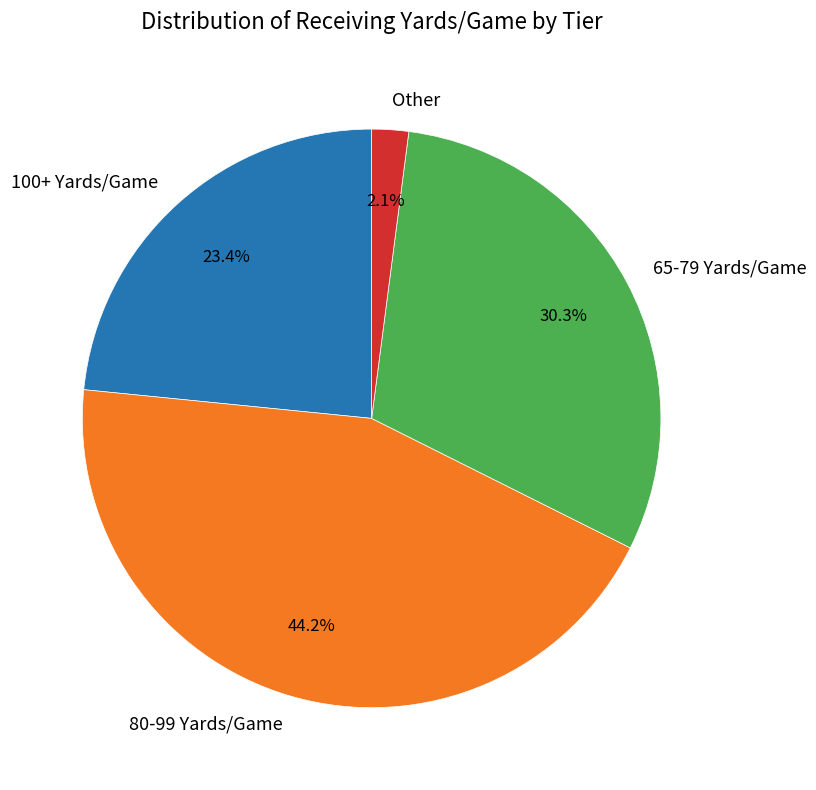

Combined, do 80-99 Yards/Game and 100+ Yards/Game account for over 50%?

Yes